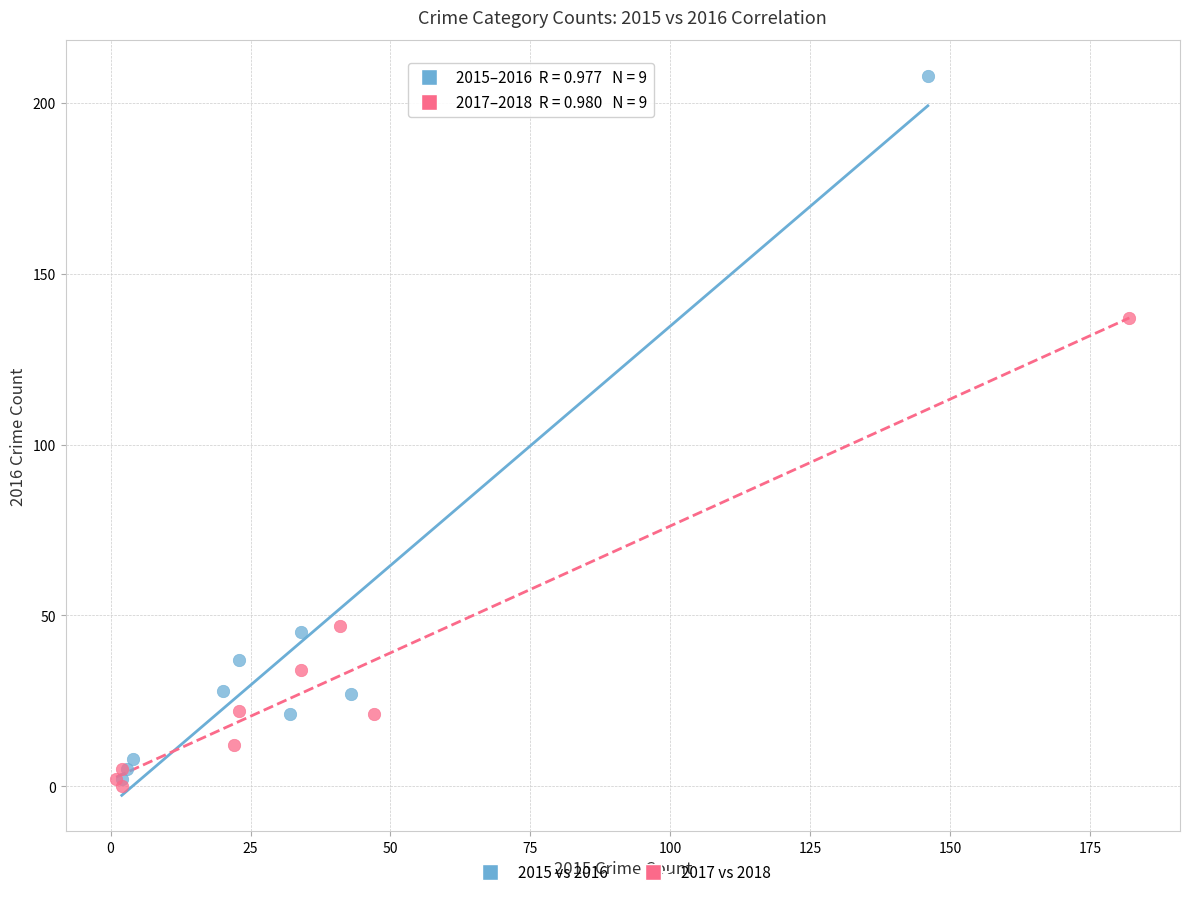

Which series reaches the minimum Y coordinate?

2017 vs 2018